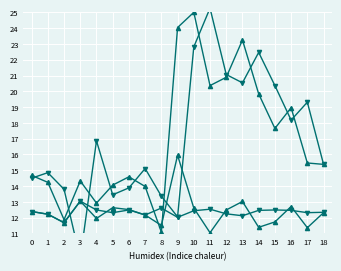

Does the chart display data point markers on the line(s)?

Yes